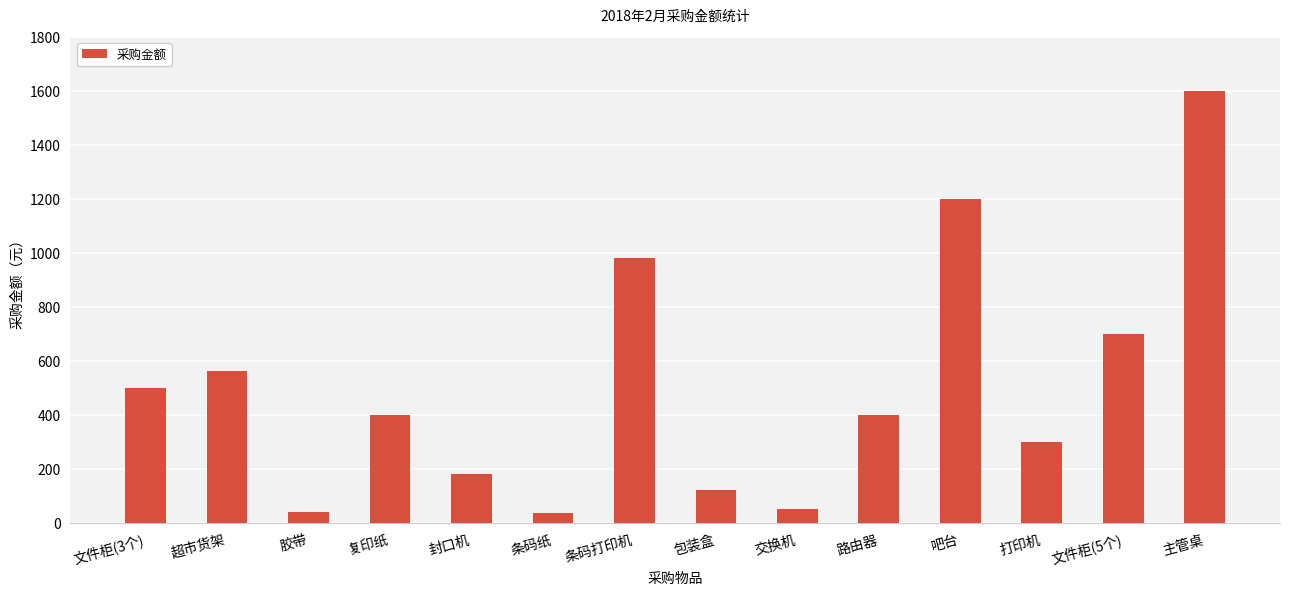

What is the change in value from 封口机 to 条码打印机?

+800